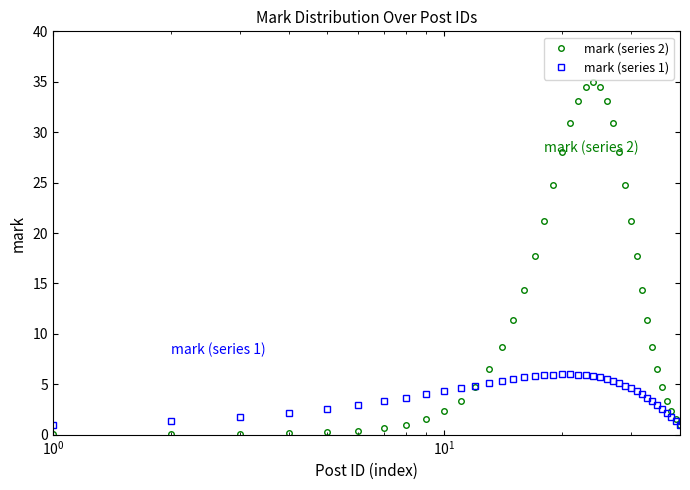

True or false: mark (series 1) and mark (series 2) cross at least once.

True